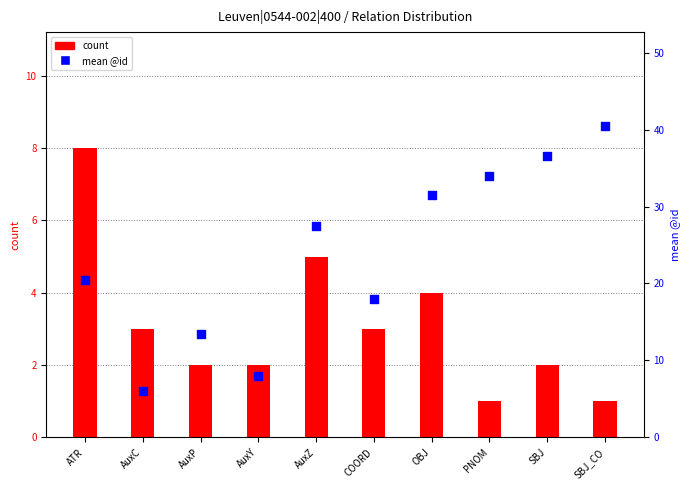

What are all the series names shown in the legend?

count, mean @id